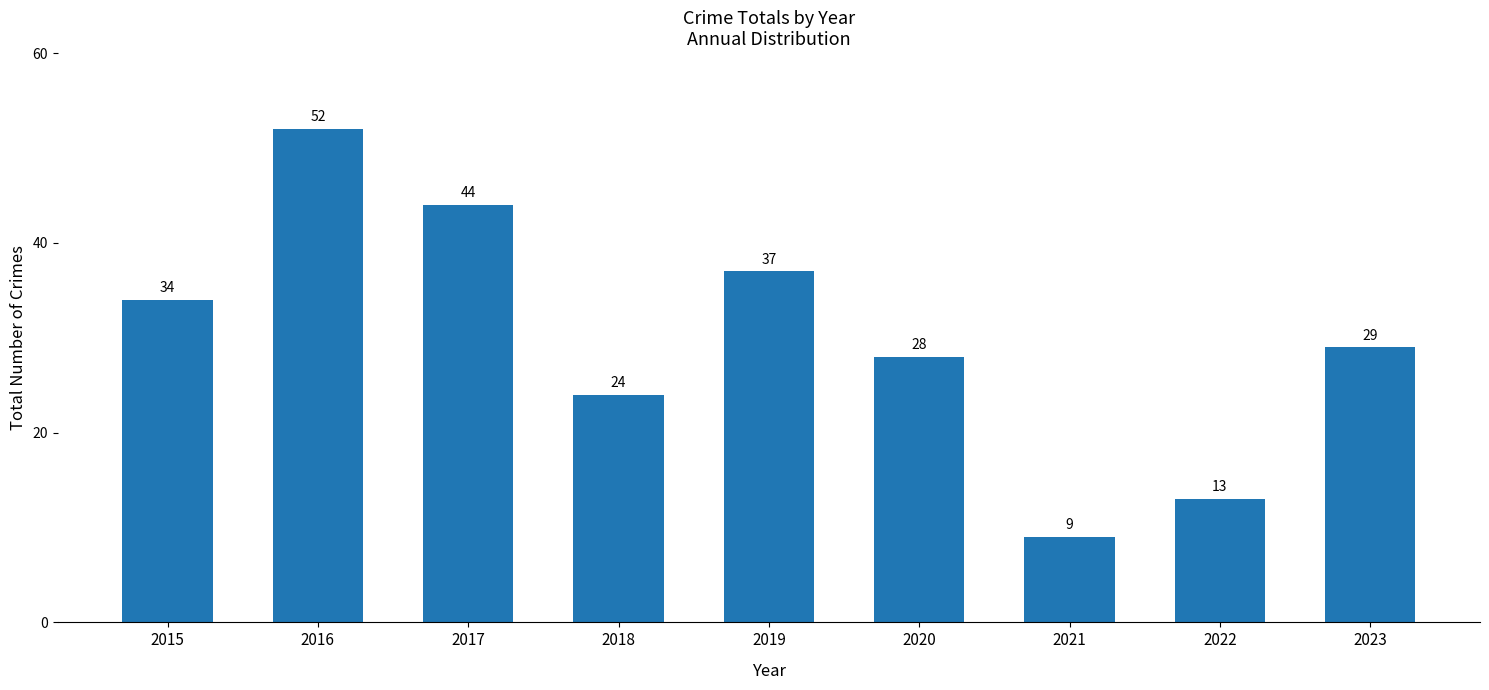

Reading left to right, transcribe all the data shown in this chart.

2015=34	2016=52	2017=44	2018=24	2019=37	2020=28	2021=9	2022=13	2023=29